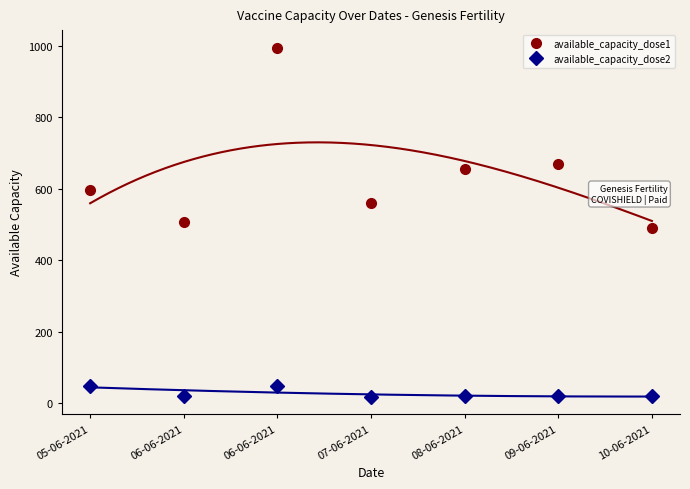

Is the value of available_capacity_dose2 at 09-06-2021 greater than the value of available_capacity_dose1 at 10-06-2021?

No